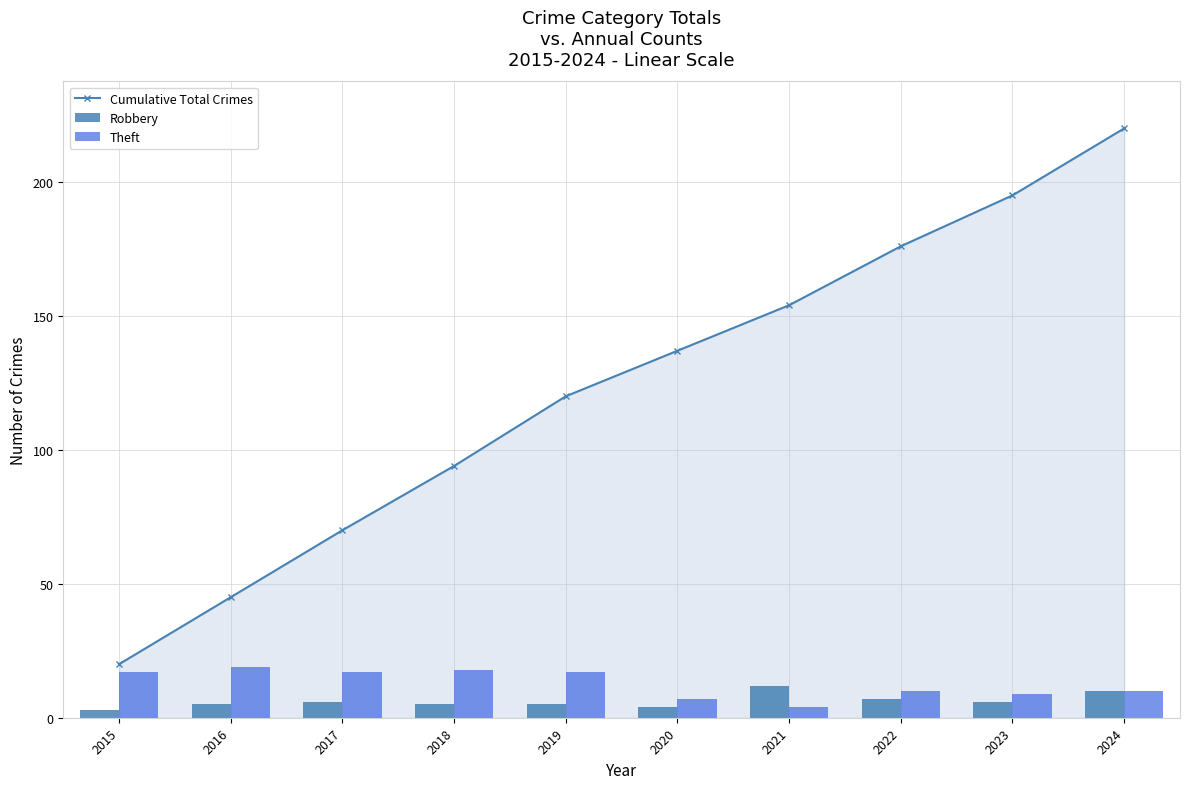

Reading left to right, transcribe all the data shown in this chart.

Cumulative Total Crimes: 2015=20	2016=45	2017=70	2018=94	2019=120	2020=137	2021=154	2022=176	2023=195	2024=220
Robbery: 2015=3	2016=5	2017=6	2018=5	2019=5	2020=4	2021=12	2022=7	2023=6	2024=10
Theft: 2015=17	2016=19	2017=17	2018=18	2019=17	2020=7	2021=4	2022=10	2023=9	2024=10